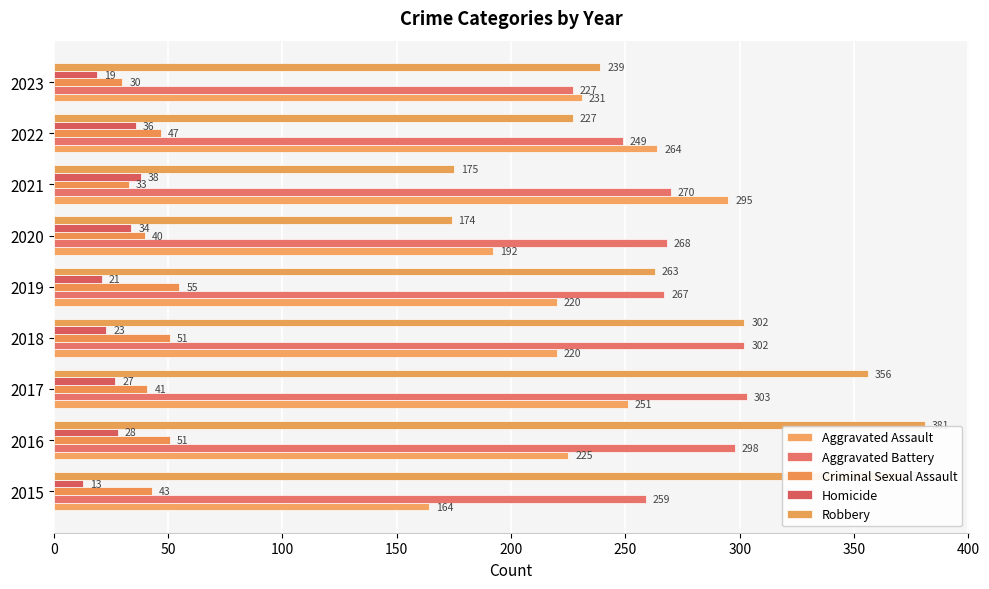

How many distinct data groups are displayed?

5